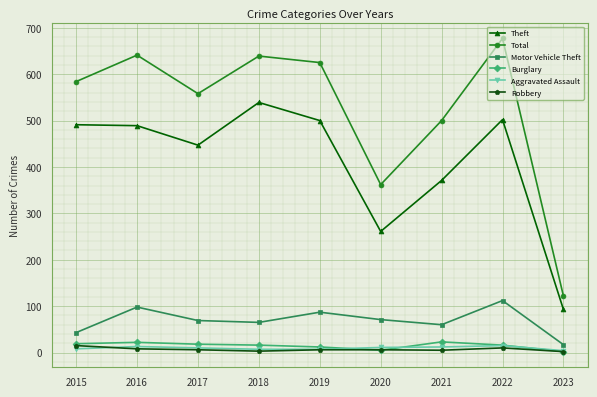

What is the value of the Total point at the 2nd from the left?

641